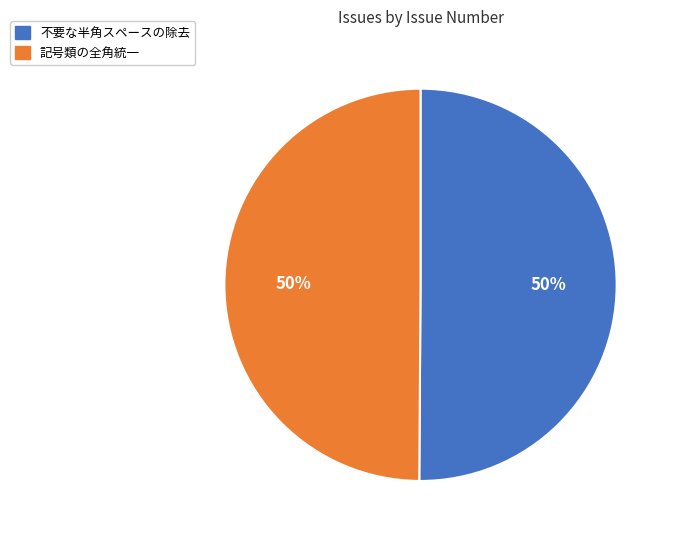

How many slices are in this pie chart?

2